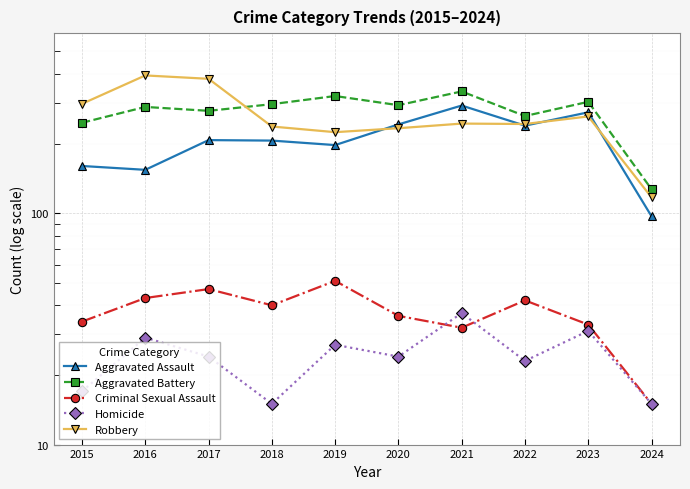

Is the value of Robbery at 2015 greater than the value of Aggravated Battery at 2016?

Yes